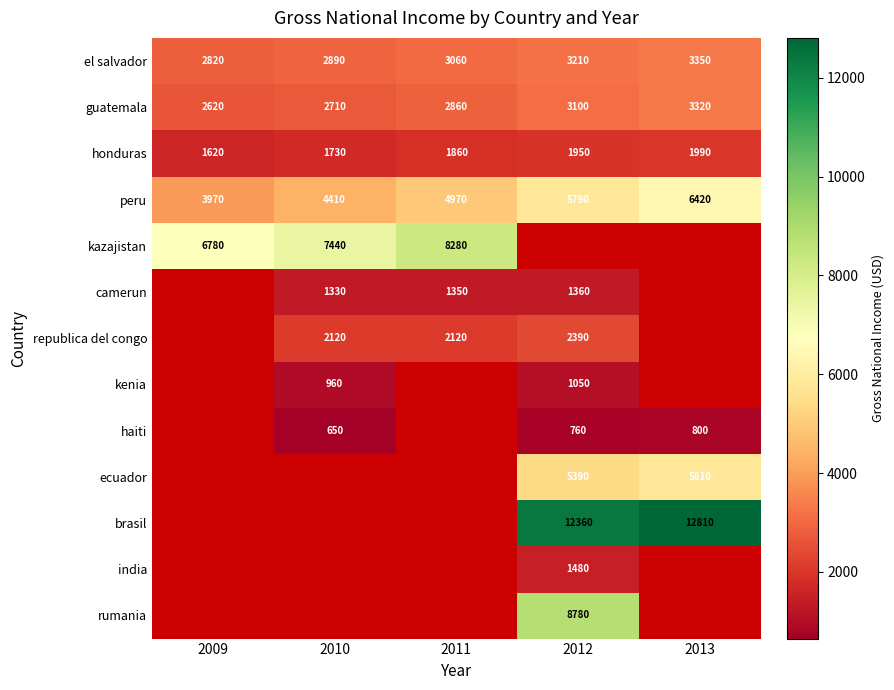

What is the greatest value displayed?

12810.0